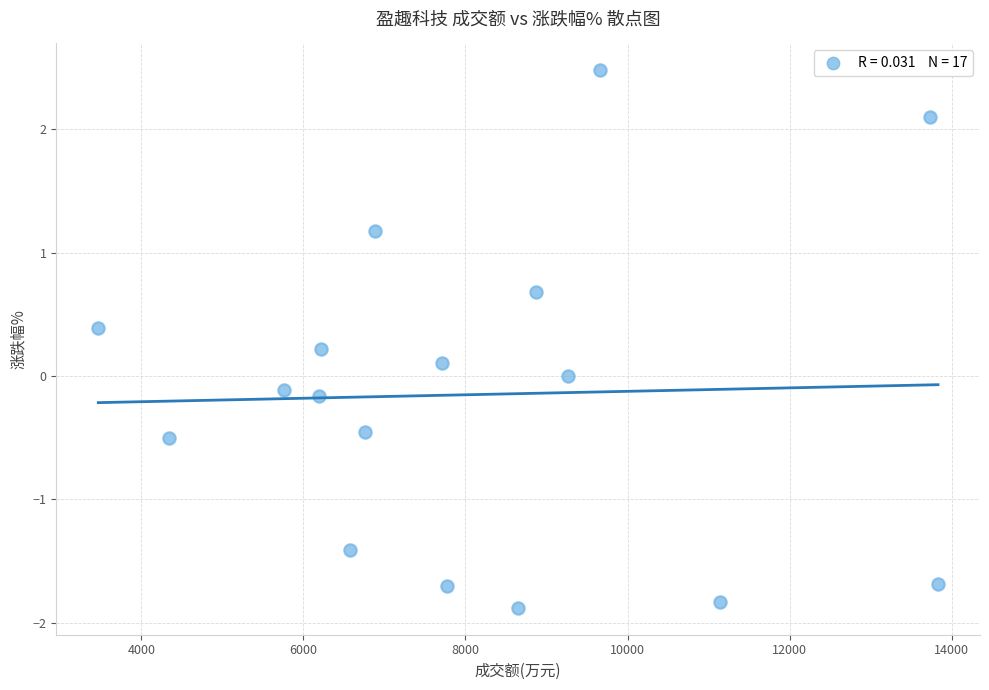

What is the range of Y values (max minus min)?

4.4